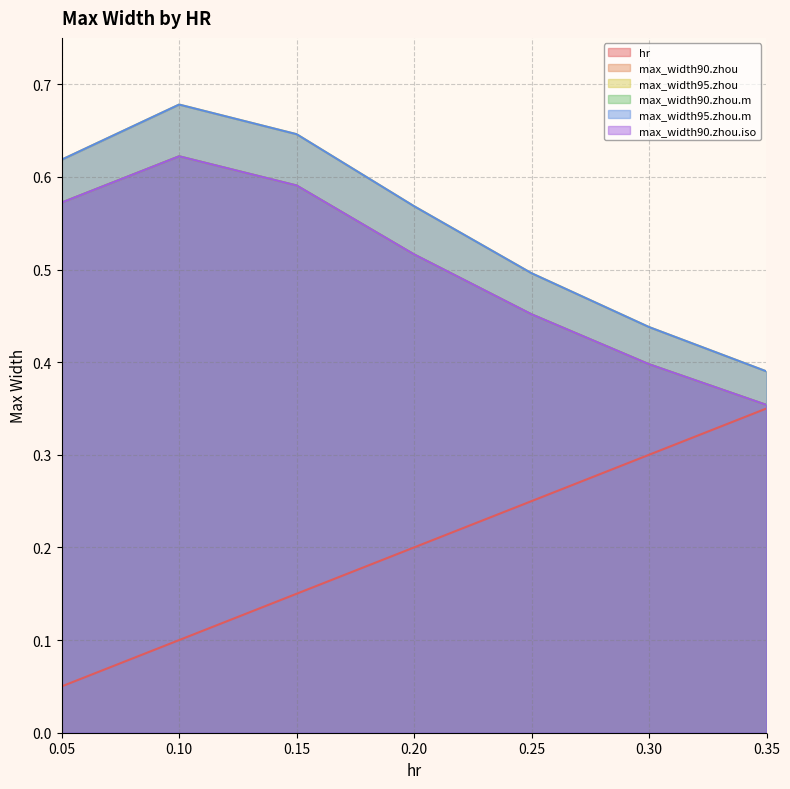

What are all the series names shown in the legend?

hr, max_width90.zhou, max_width95.zhou, max_width90.zhou.m, max_width95.zhou.m, max_width90.zhou.iso